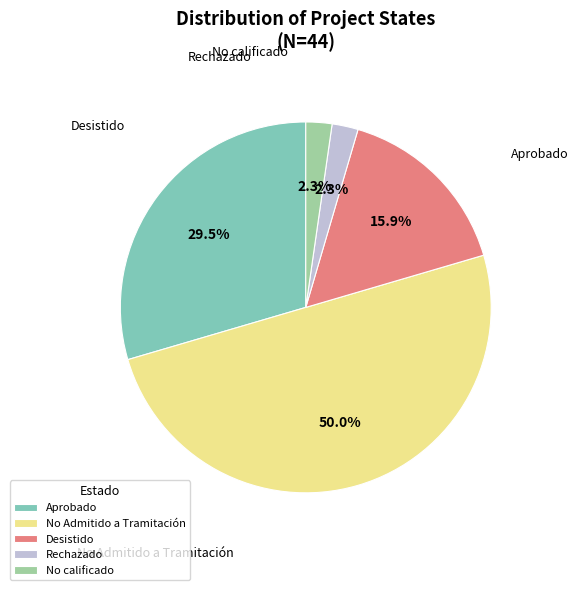

Count the number of slices in the pie.

5